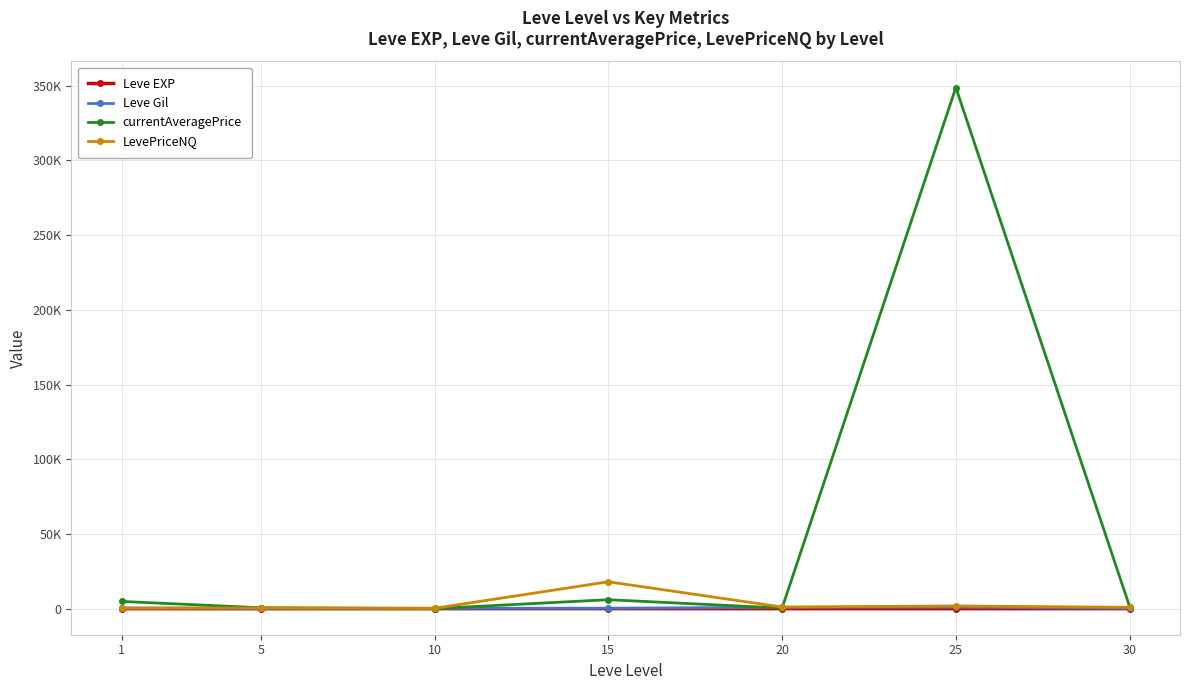

What is the value of the LevePriceNQ point at the 1st from the left?

313